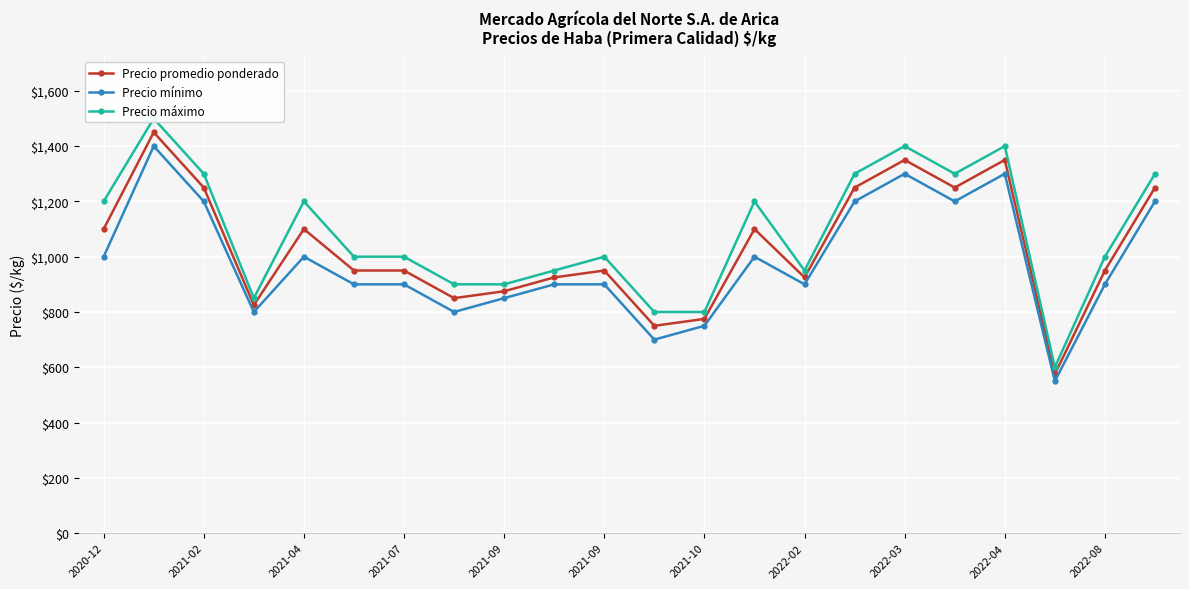

Is this an area chart (filled region under the line)?

No